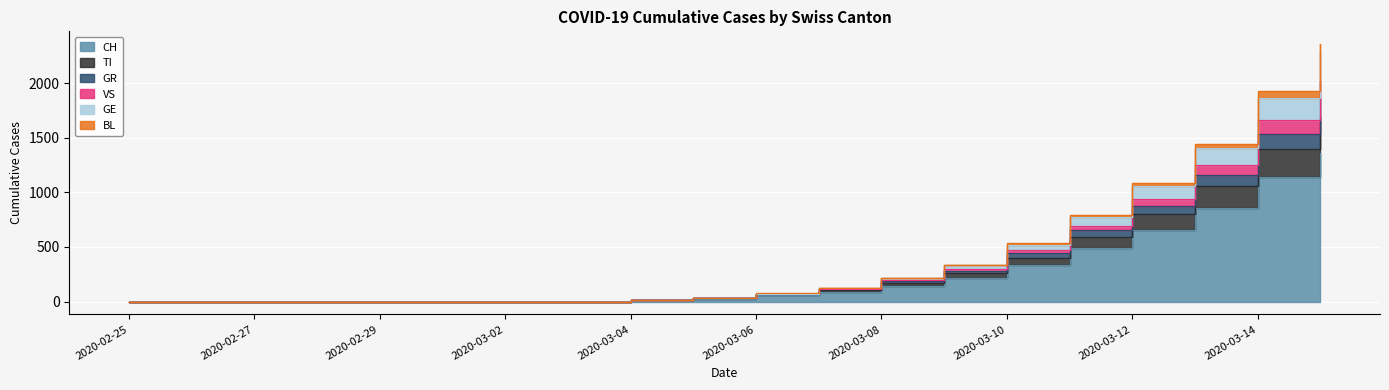

True or false: VS has more than 0 points higher than both neighbors.

False